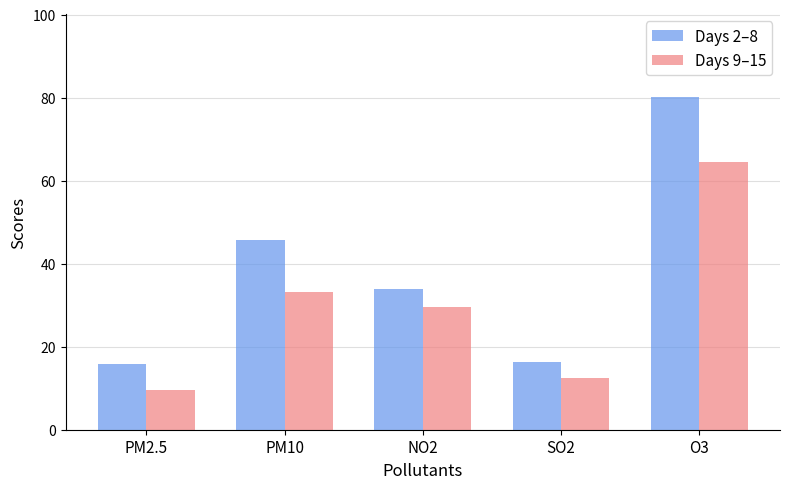

Which category has the lowest value across all series?

PM2.5